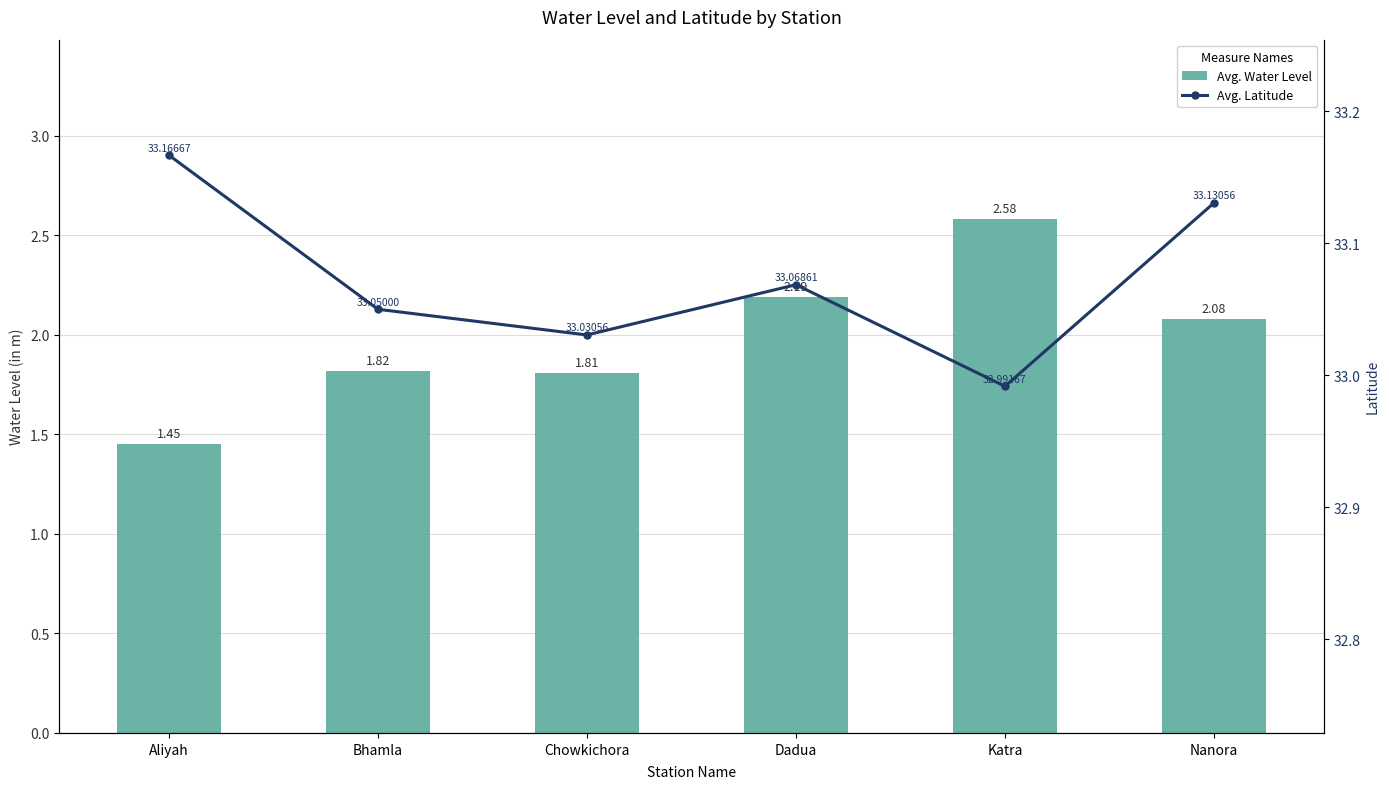

What is the total value across all series at Katra?

35.6